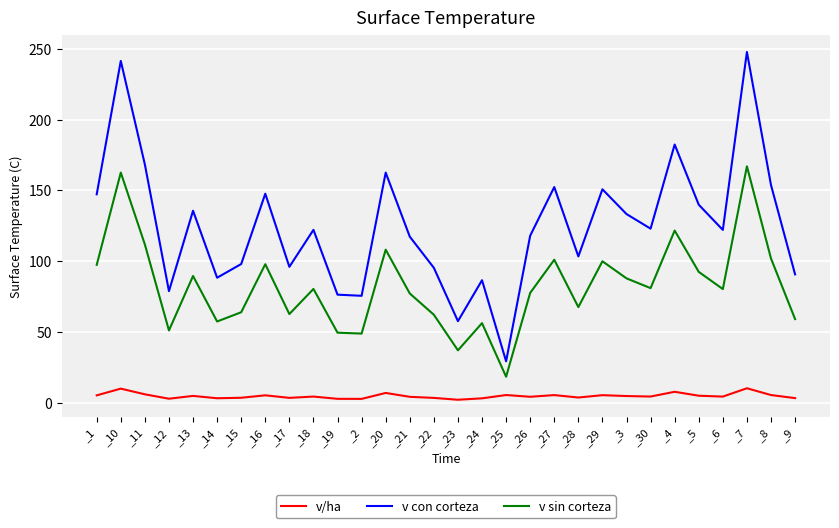

The v con corteza series shows 57.5 at _23. True or false?

True